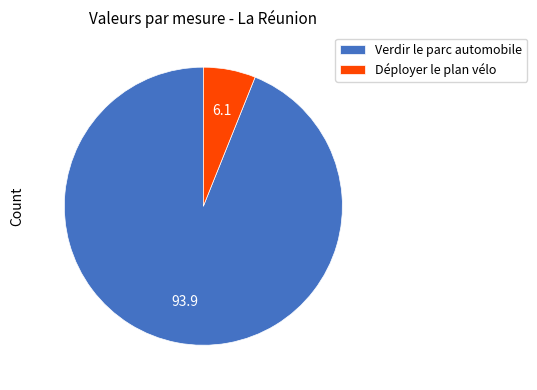

Do Déployer le plan vélo and Verdir le parc automobile together represent more than half of the pie?

Yes